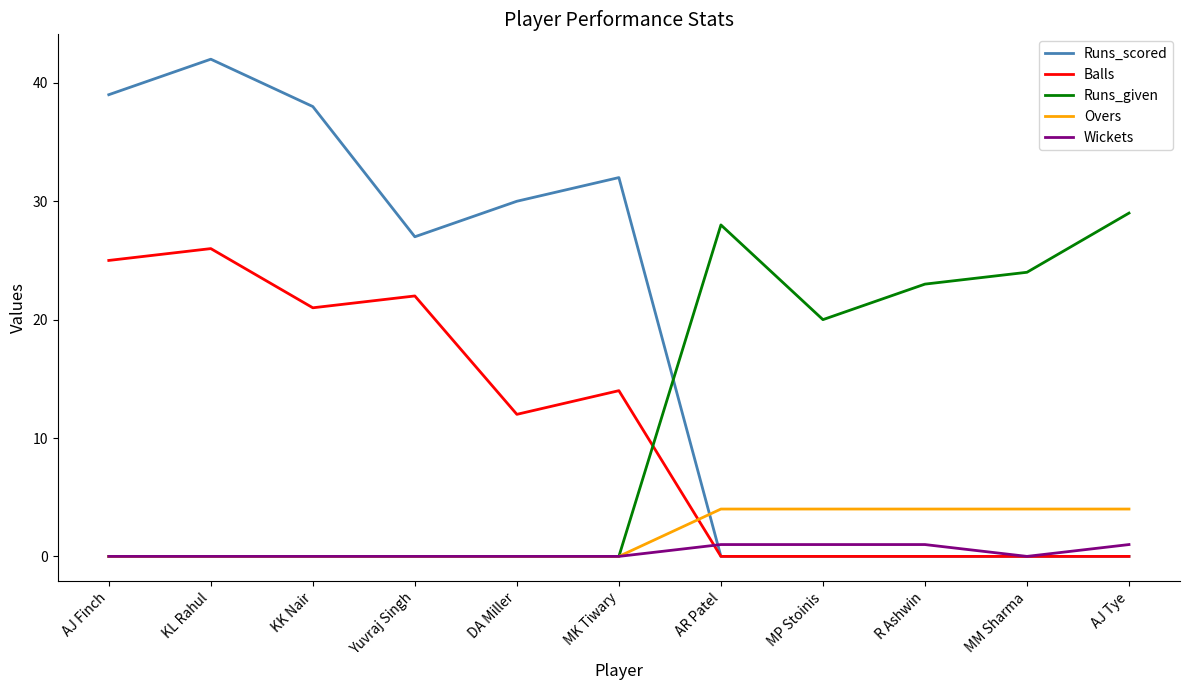

Which label corresponds to the largest value in the chart?

KL Rahul